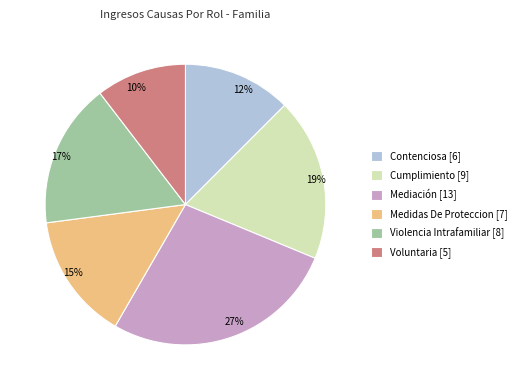

How many segments does this pie chart have?

6